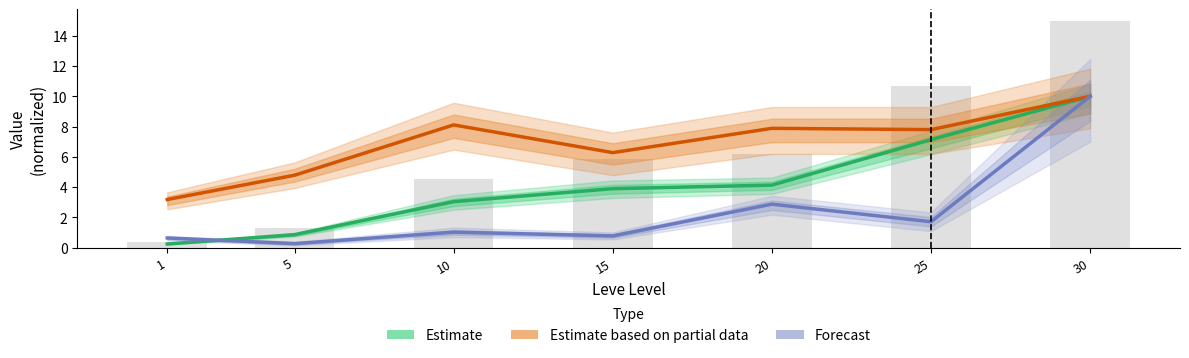

Rank the series by their maximum value, from lowest to highest.

Estimate, Estimate based on partial data, Forecast, Leve EXP (bars)